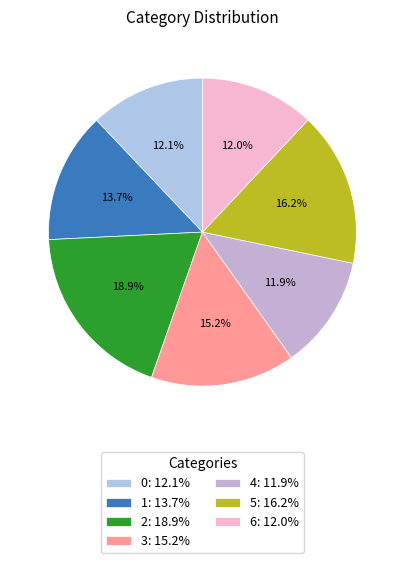

What percentage is the 2 slice, to the nearest percent?

19%